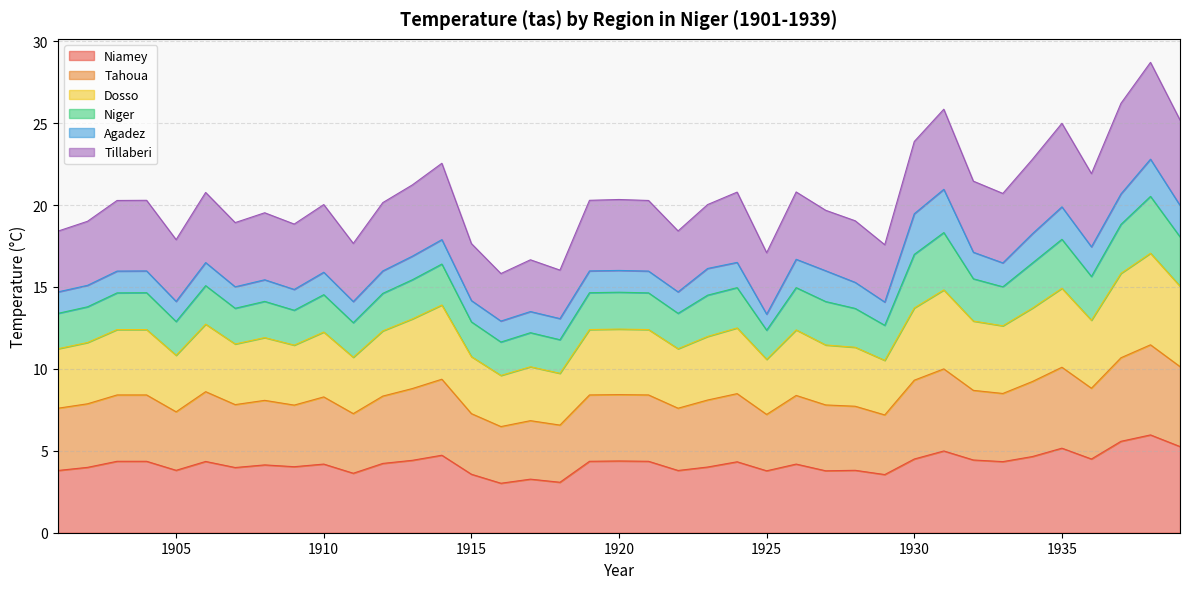

True or false: Tillaberi and Tahoua intersect in this chart.

False